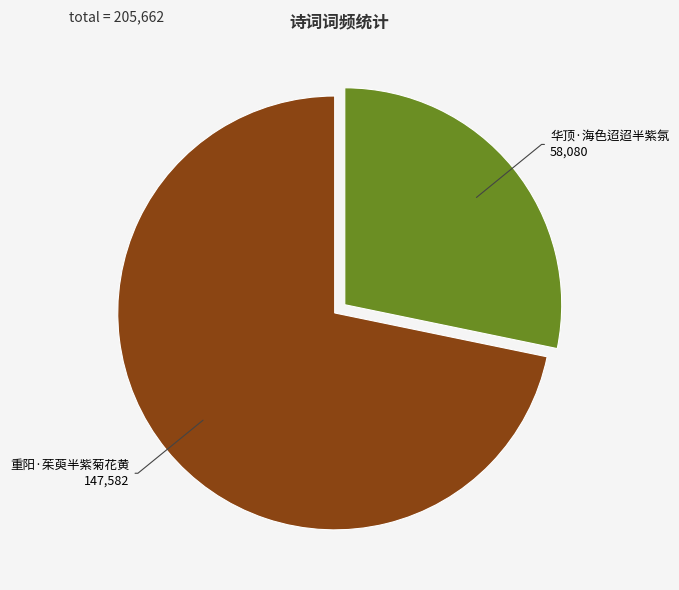

Which category has the biggest portion of the pie?

重阳·茱萸半紫菊花黄